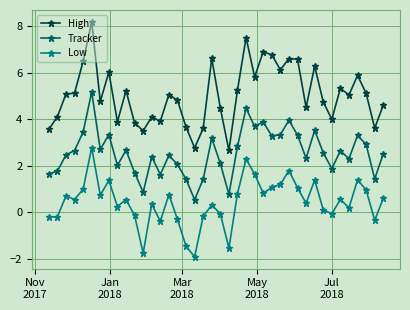

How many lines are shown in the chart?

3